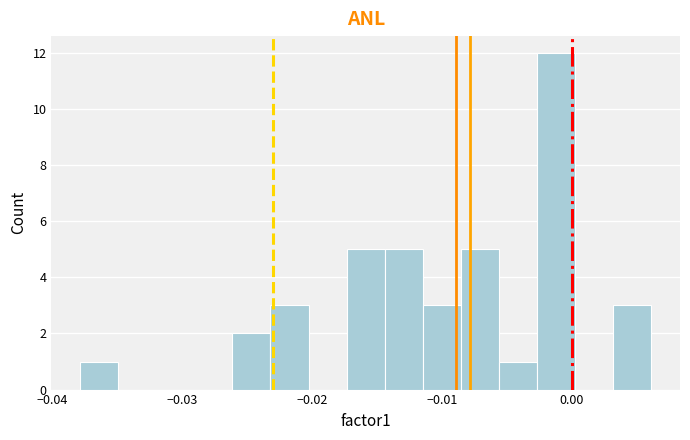

Around what value on the x-axis is the tallest bar? Give the approximate position of its centre, as read against the axis.

-0.001